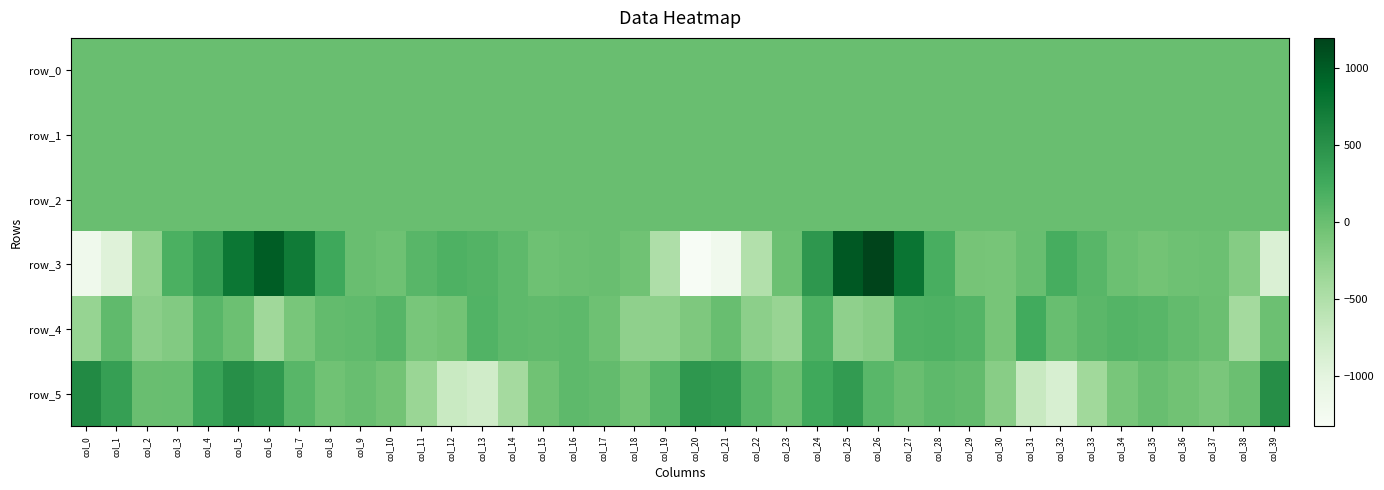

How many negative values does the row_1 series have?

27